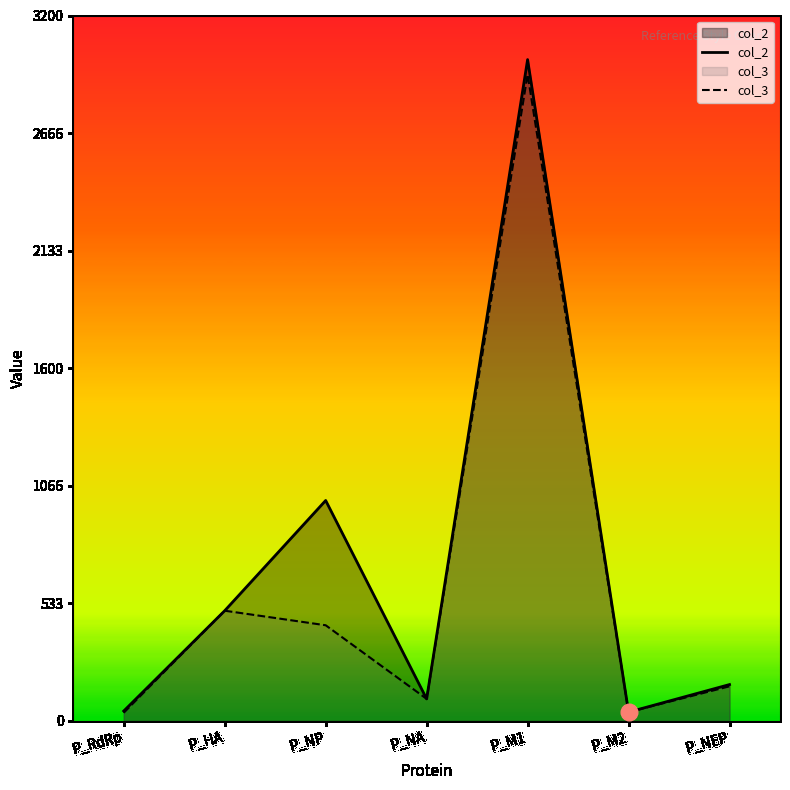

What is the minimum value for col_2?

40